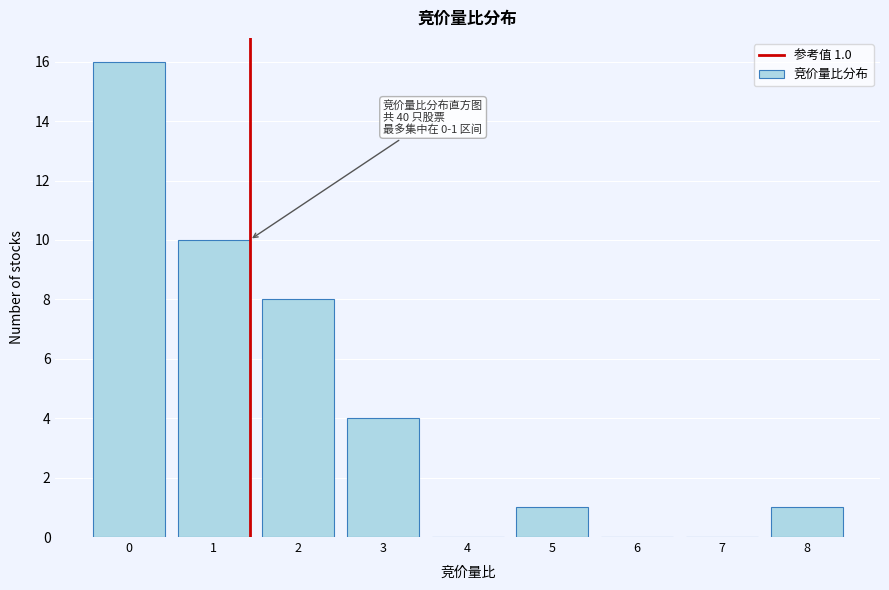

Reading left to right, what are all the values shown in this chart?

0=16	1=10	2=8	3=4	4=0	5=1	6=0	7=0	8=1